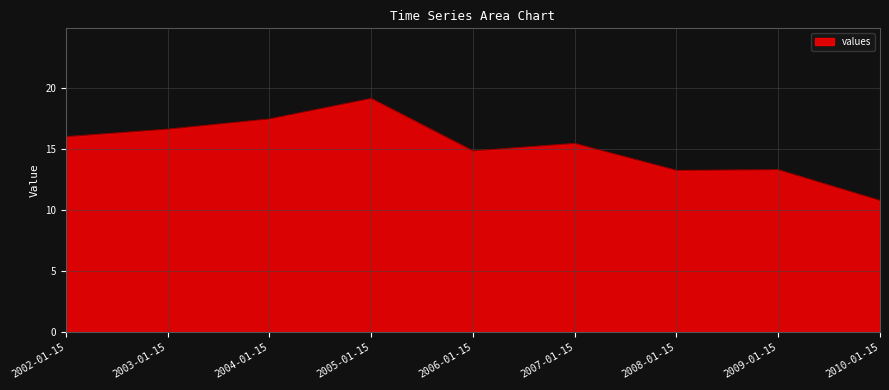

What is the difference between the values at 2007-01-15 and 2002-01-15?

0.6